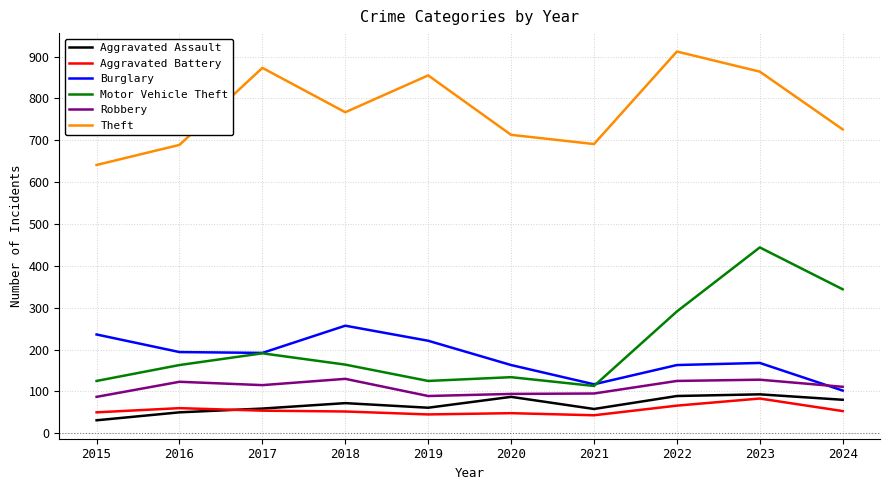

Is it true that Robbery equals 44 at 2020?

False